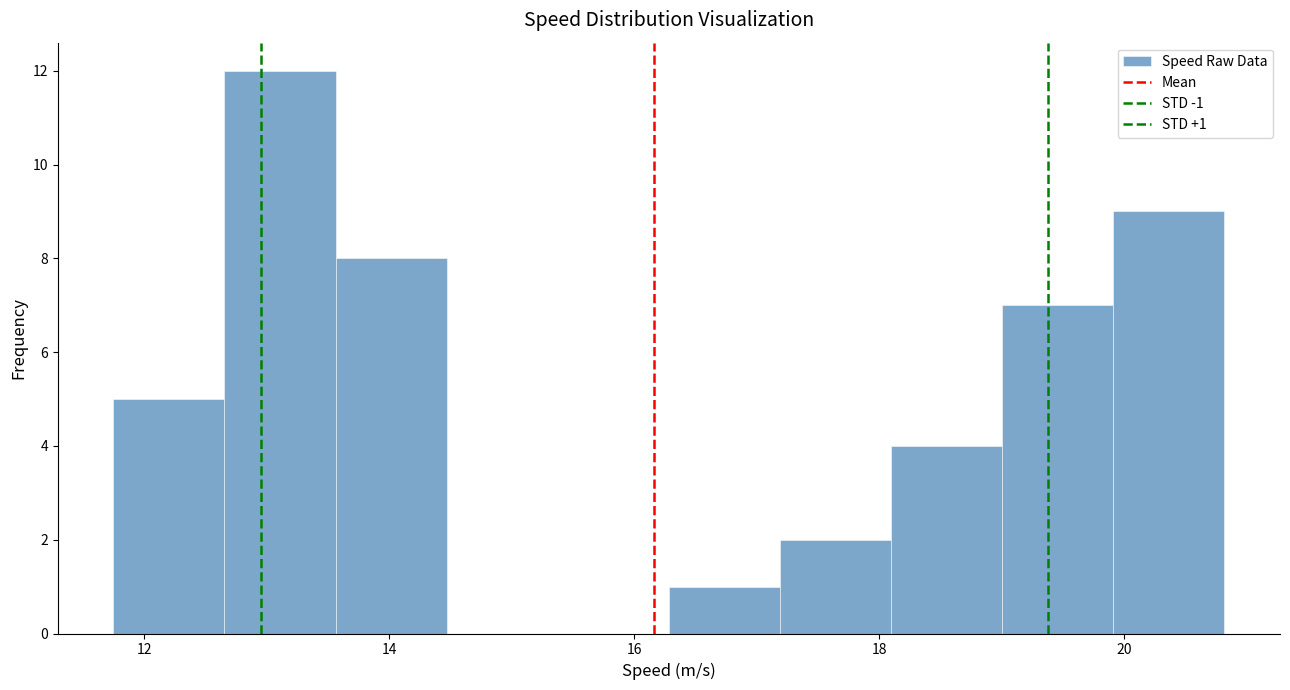

Which range on the x-axis has the tallest bar?

12.6 to 13.6